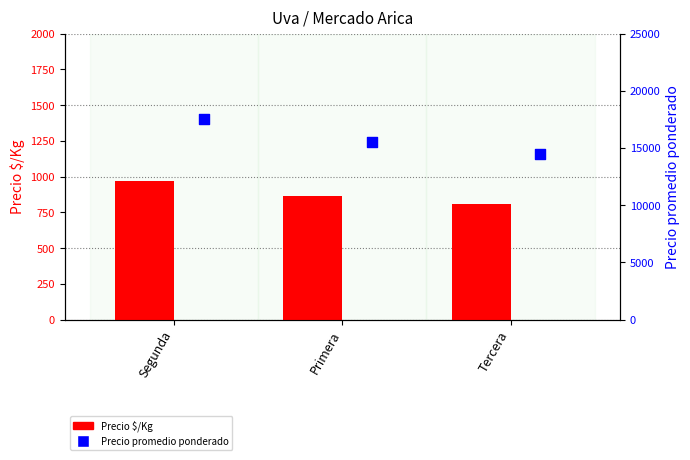

At which category is the sum across all series the highest?

Segunda